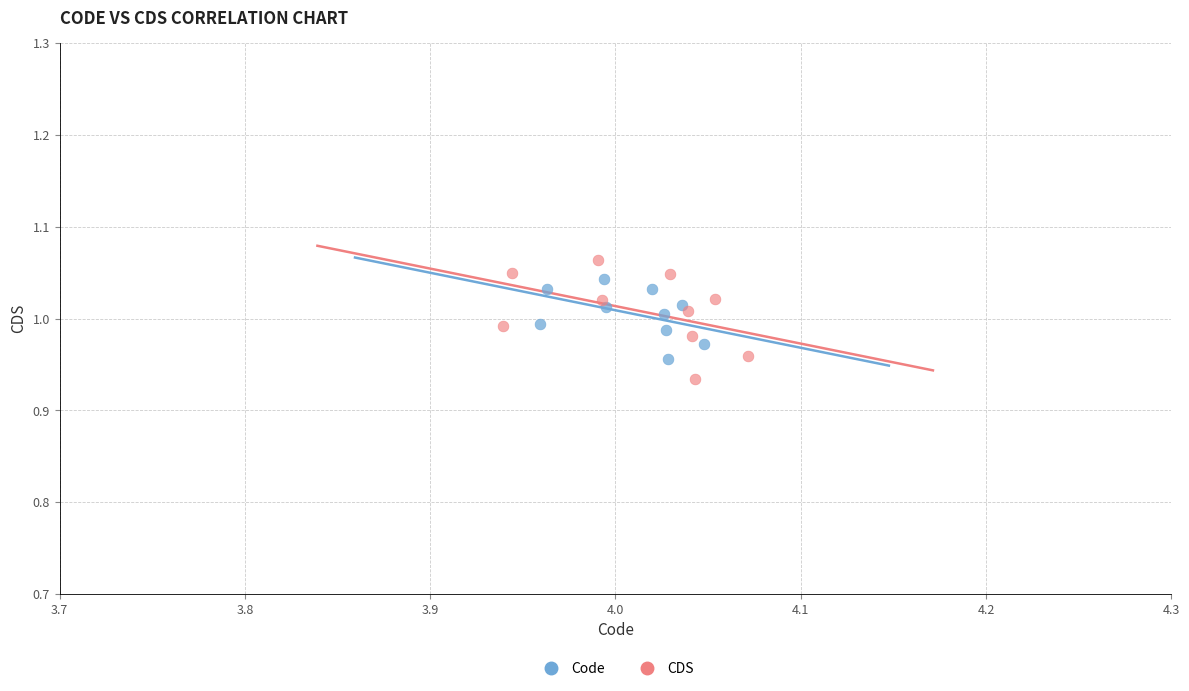

What are all the series names shown in the legend?

Code, CDS